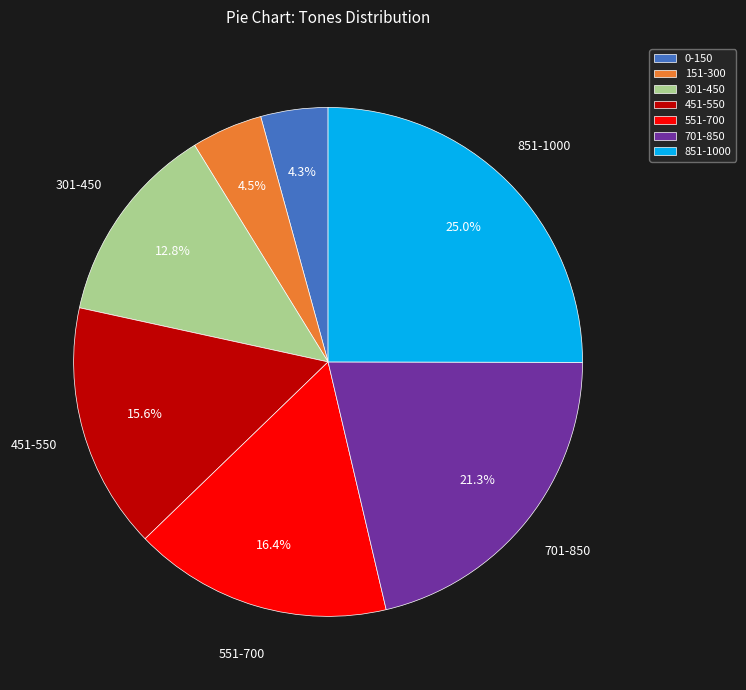

Between 701-850 and 151-300, which is larger?

701-850